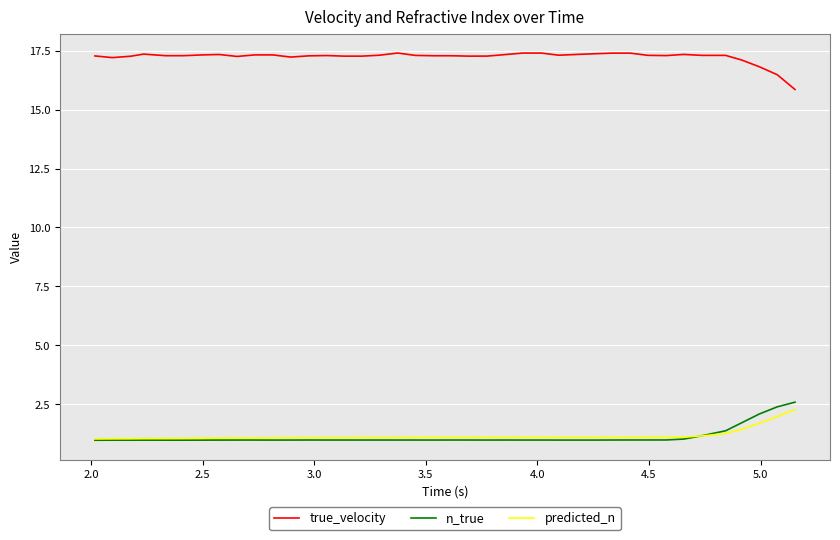

Which series has the largest total across all categories?

true_velocity